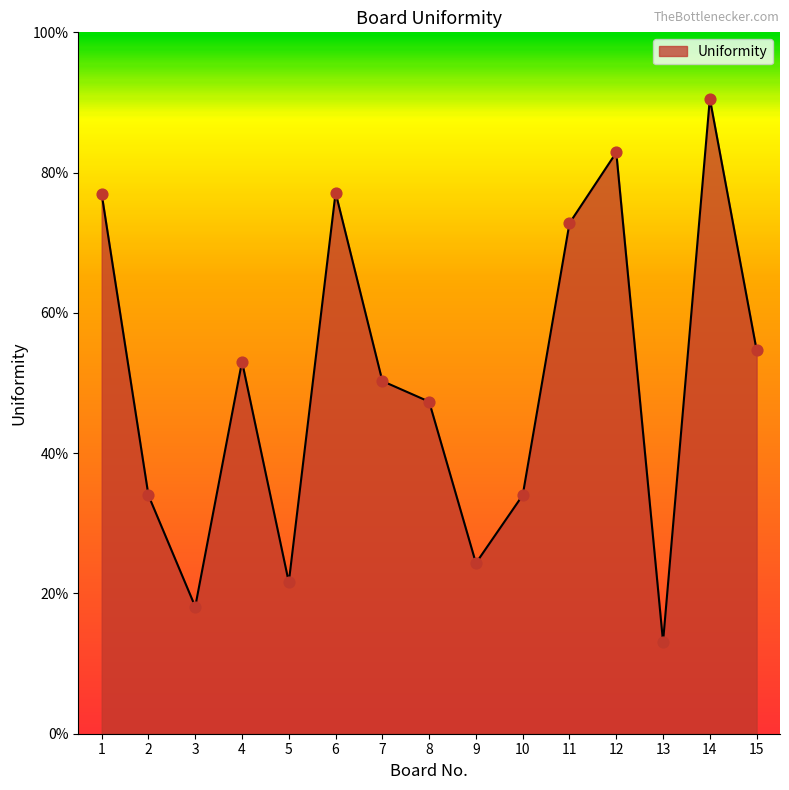

What is the ratio of the value at 6 to the value at 5?

3.6